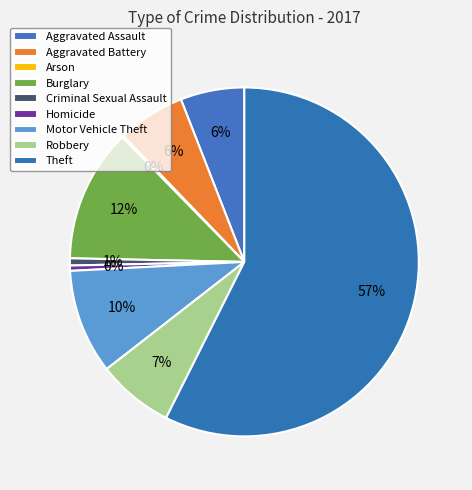

How many slices are in this pie chart?

9